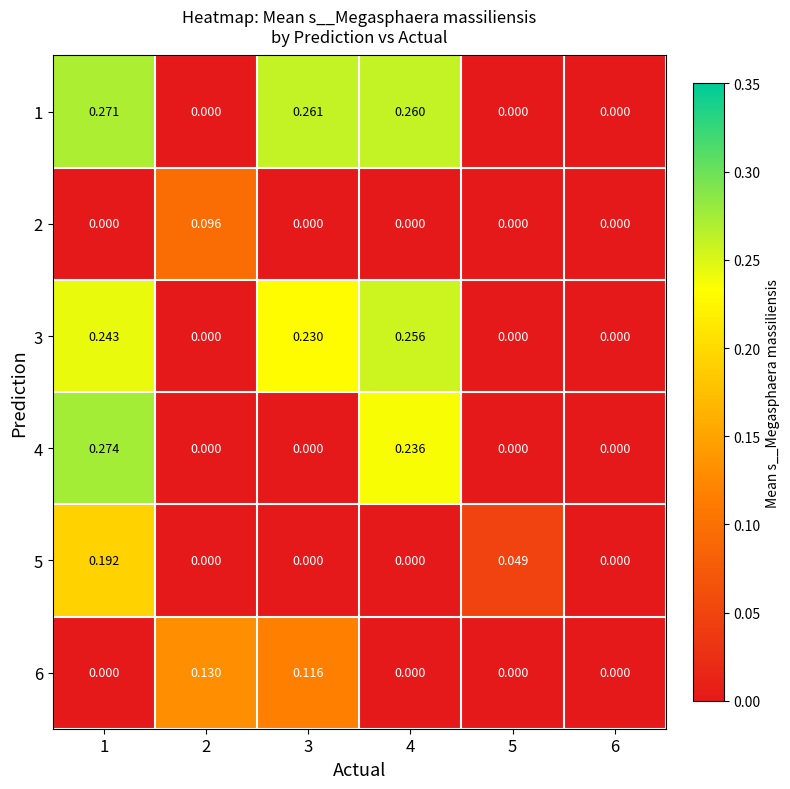

How many series are shown in this chart?

6